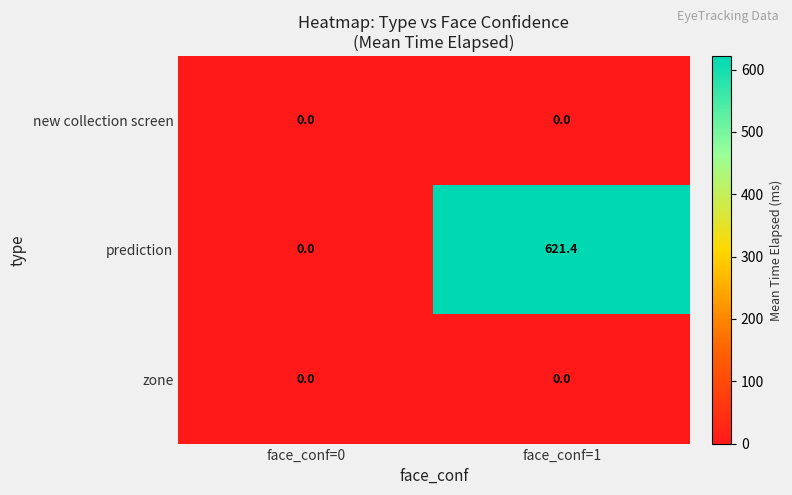

What is the greatest value displayed?

621.4